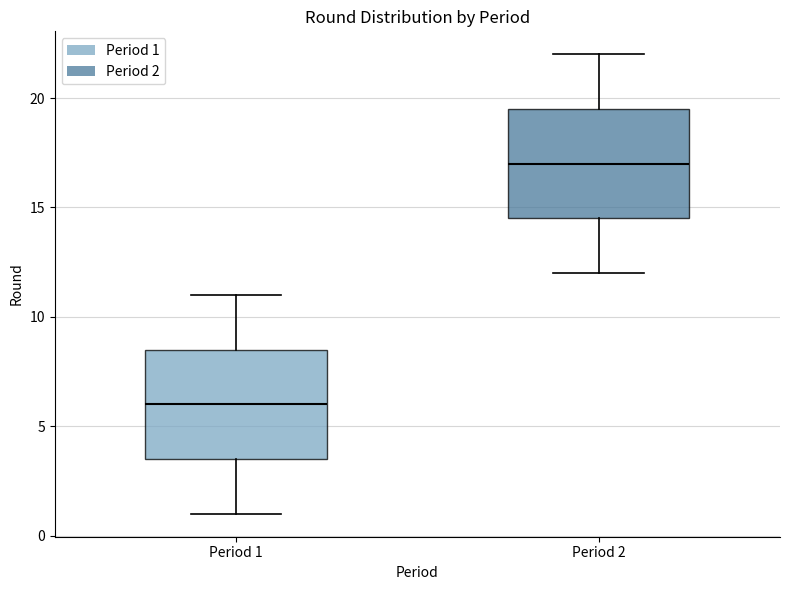

Reading left to right, read every box against the y-axis: the position of its median line, the range the box covers, and the ends of its whiskers. The values are not printed on the chart, so give them approximately, as read against the axis.

Period 1: median 6.0, box 3.5 to 8.5, whiskers 1.0 to 11.0
Period 2: median 17.0, box 14.5 to 19.5, whiskers 12.0 to 22.0